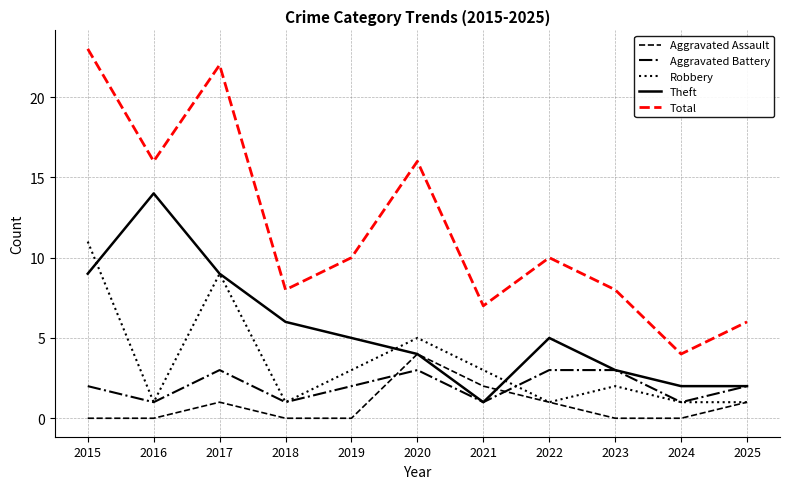

Which series changed the most between 2018 and 2021?

Theft